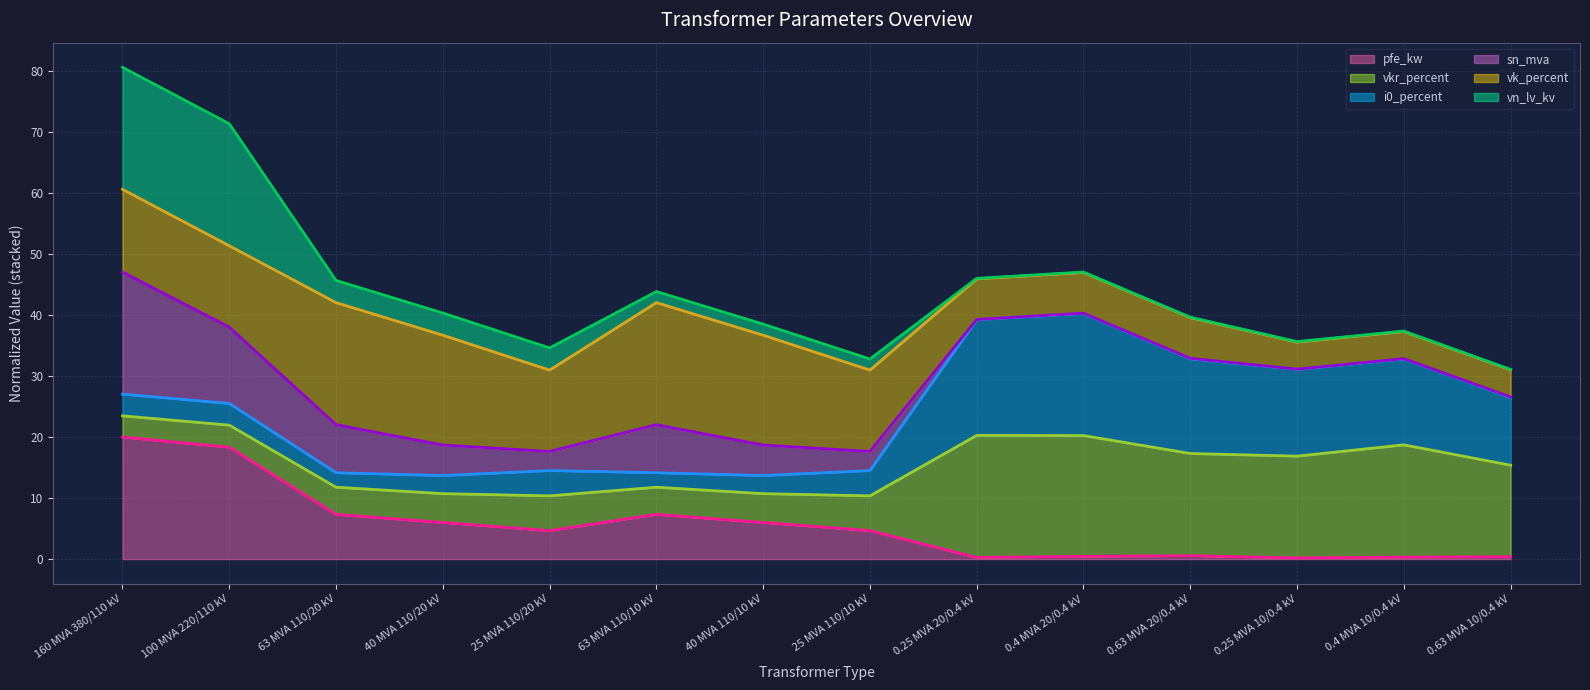

Which label corresponds to the largest value in the chart?

160 MVA 380/110 kV